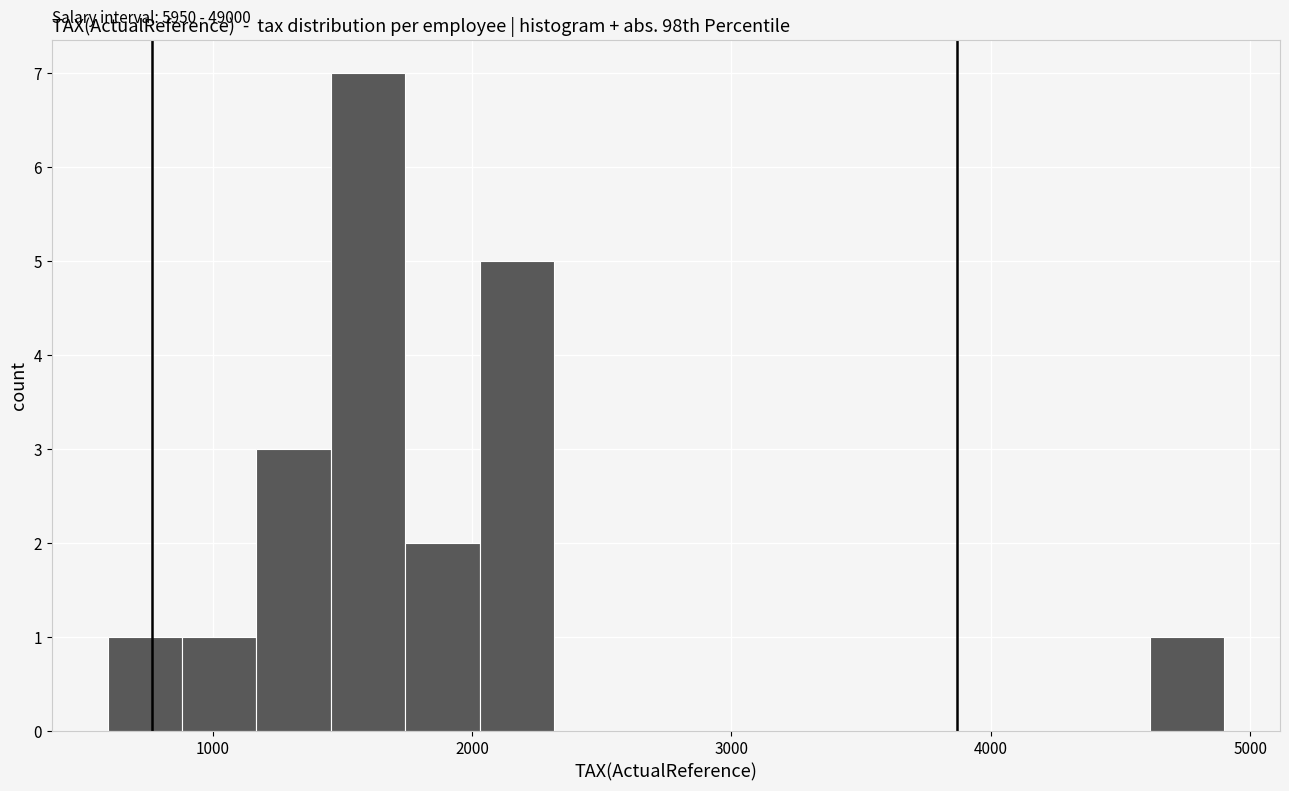

Around what value on the x-axis is the tallest bar? Give the approximate position of its centre, as read against the axis.

1600